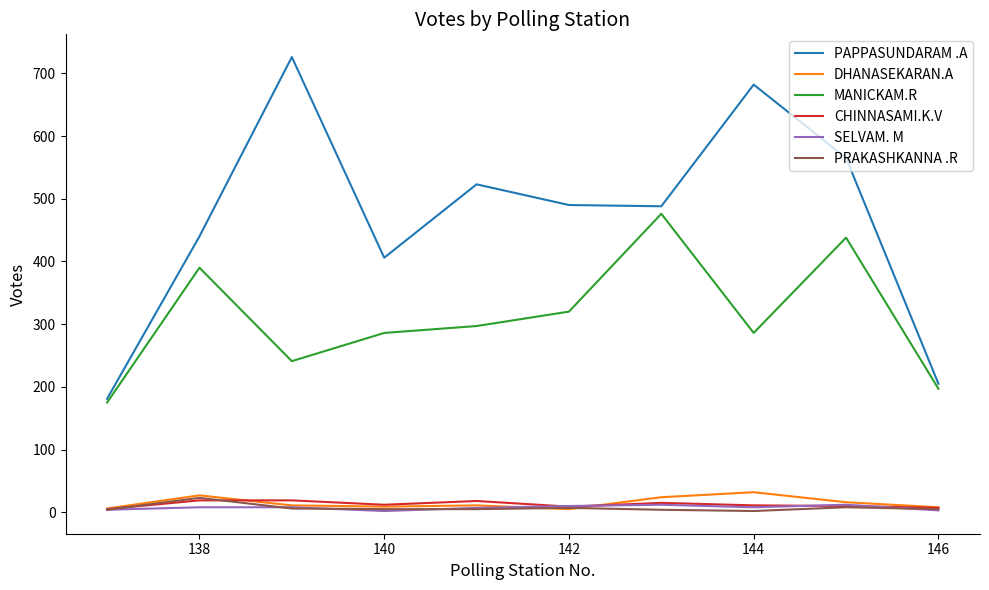

True or false: CHINNASAMI.K.V and PAPPASUNDARAM .A intersect in this chart.

False